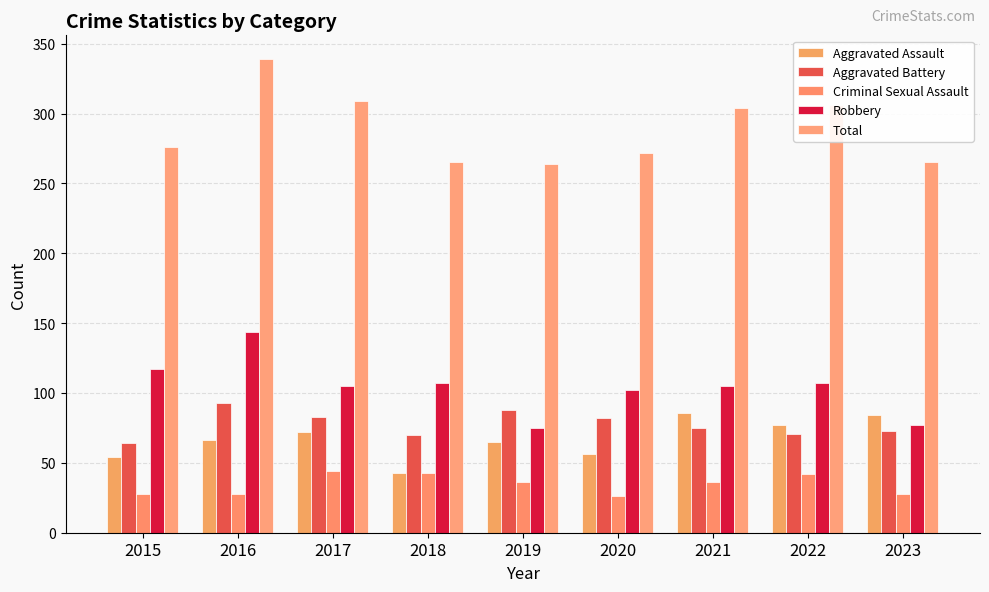

Between 2018 and 2015, which is larger?

2015